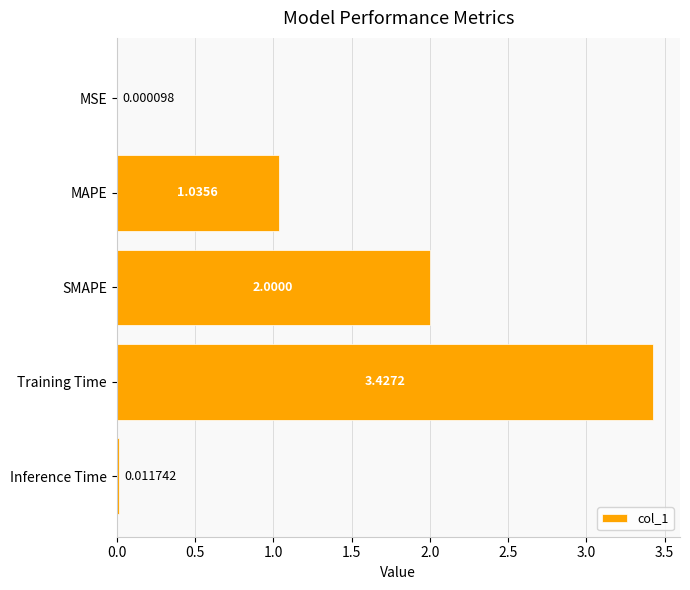

How many distinct data groups are displayed?

1